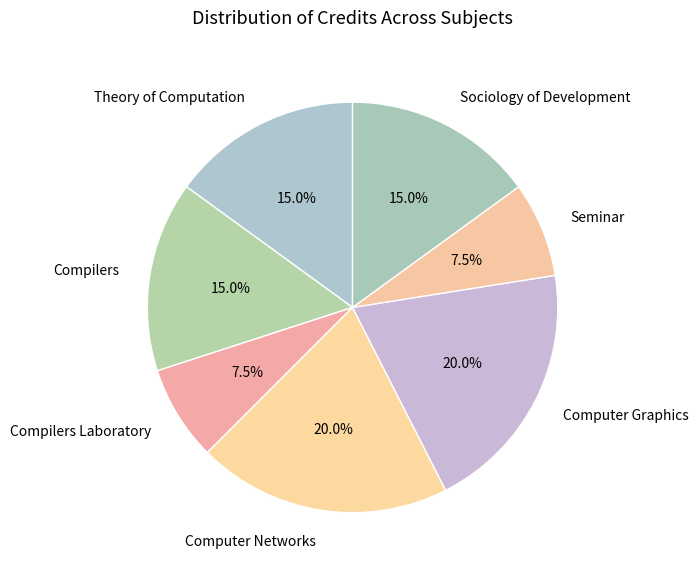

Does Theory of Computation represent more than half of the total?

No